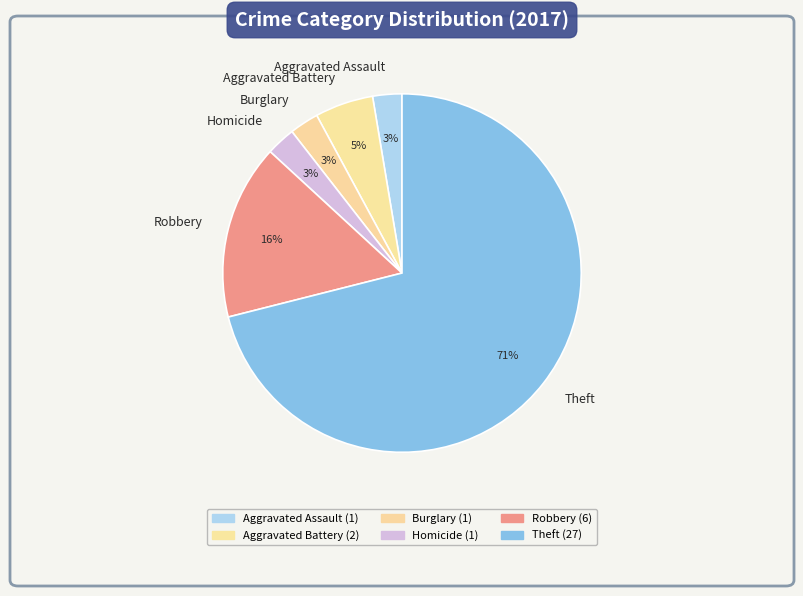

The Theft slice represents 57% of the pie. True or false?

False